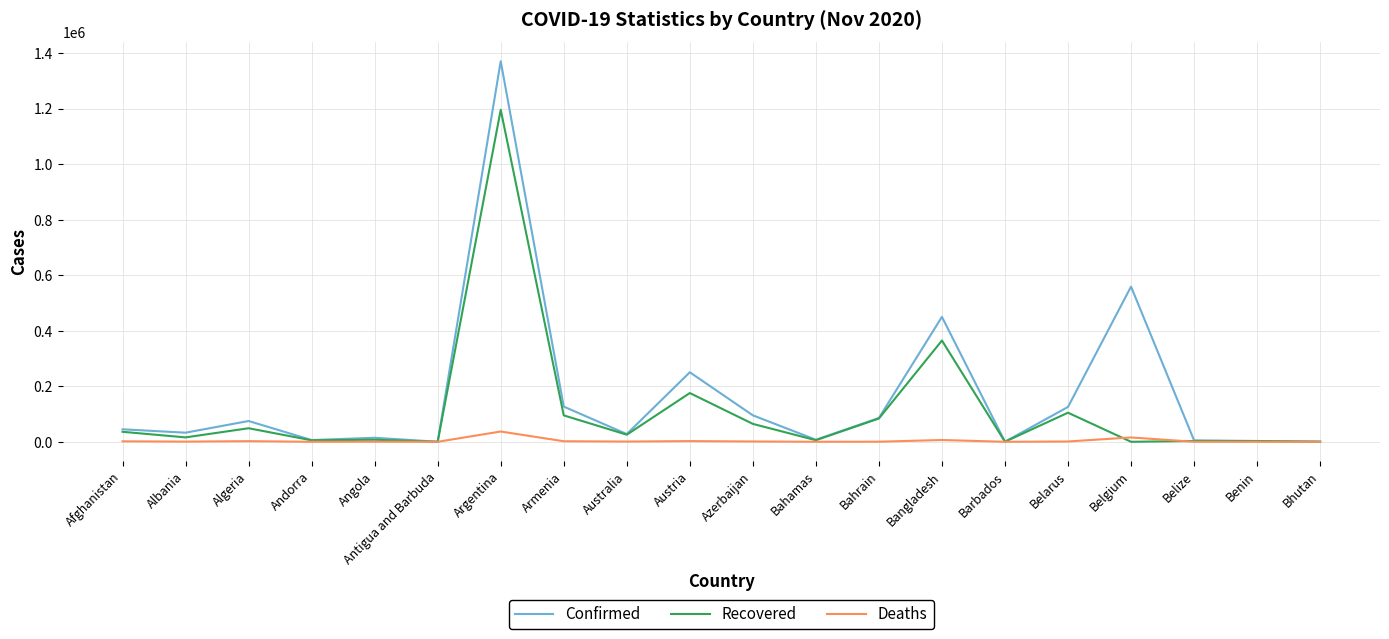

At how many categories does at least one series exceed 364696?

3